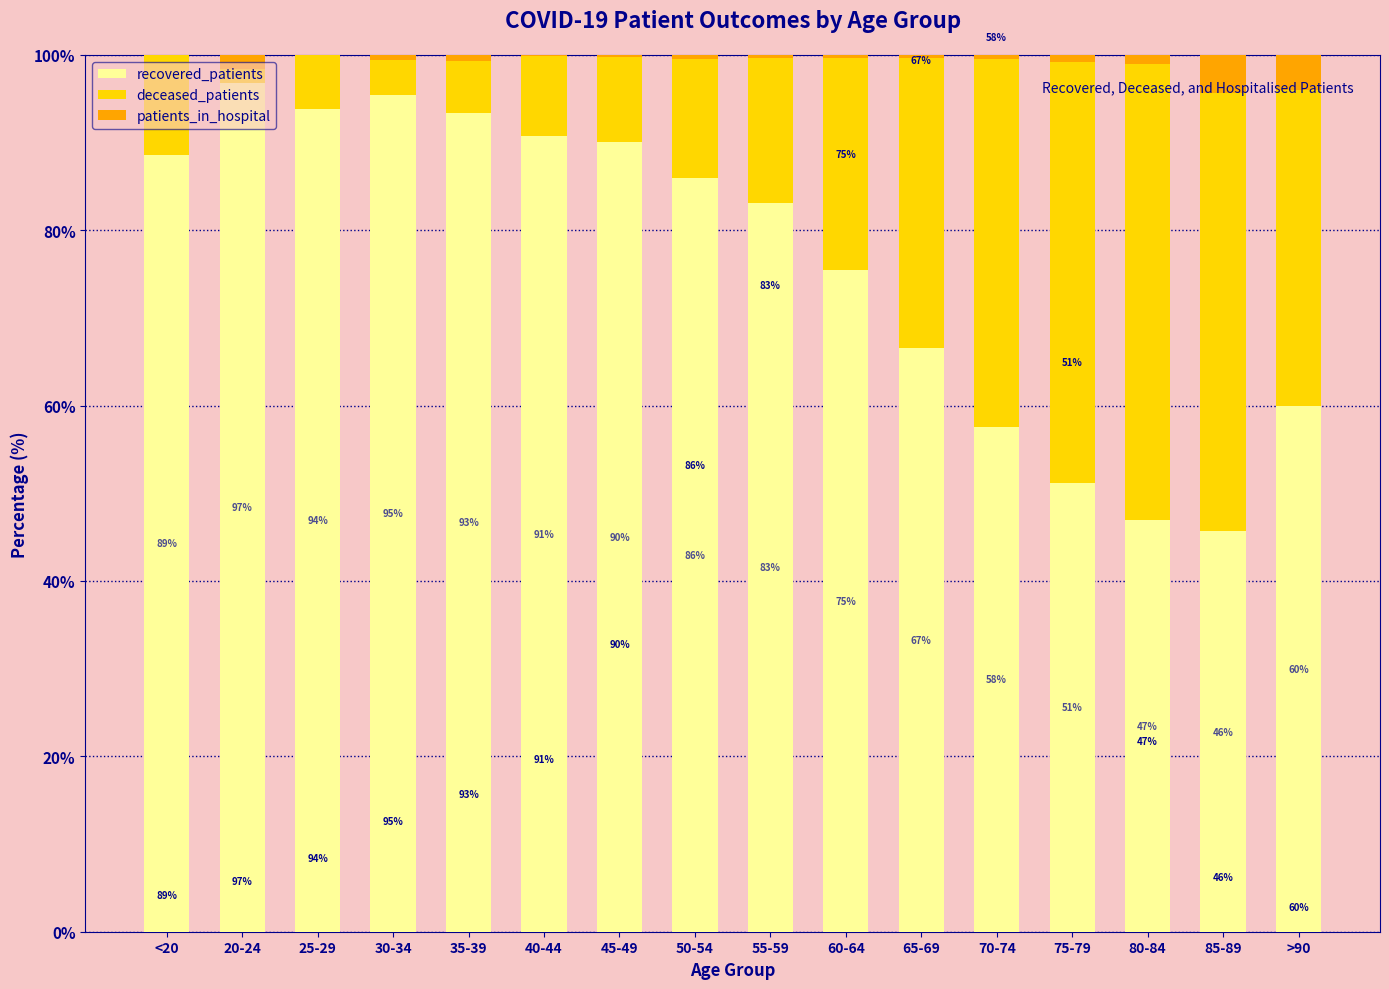

At which label does recovered_patients reach its peak?

20-24